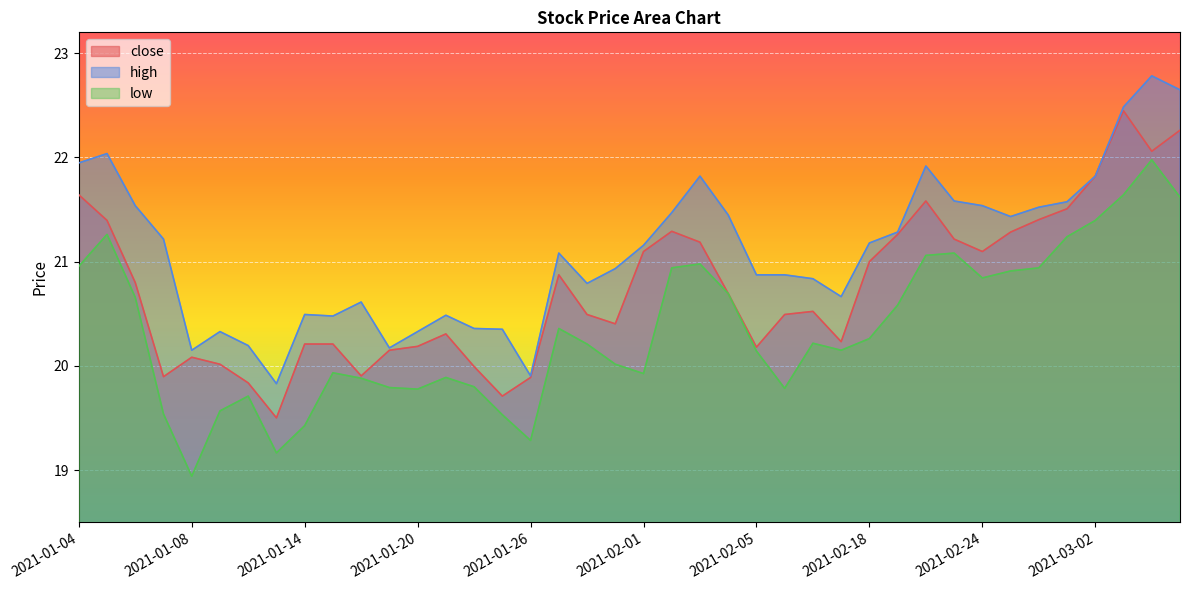

The value of low at 2021-02-09 is 31.8. True or false?

False